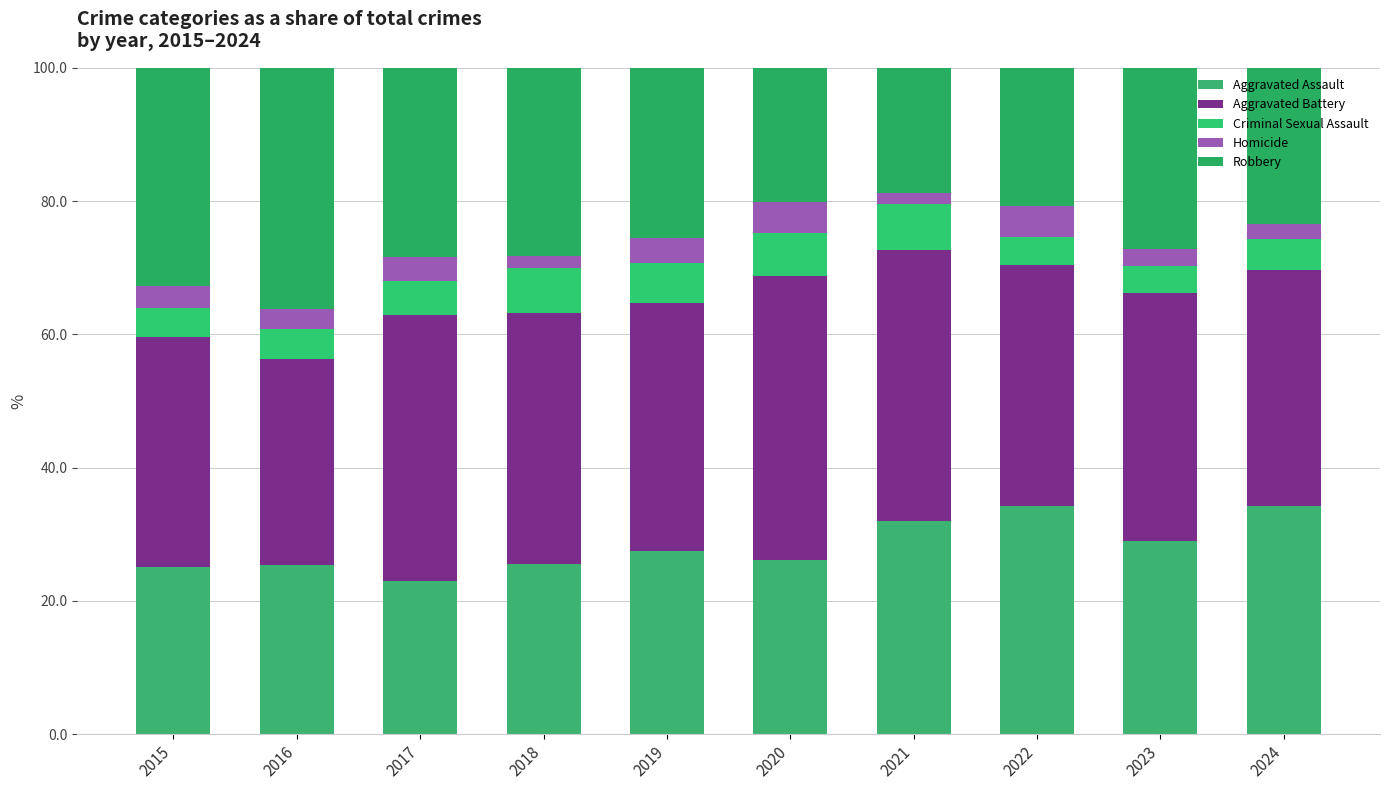

How many data points does each series have?

10